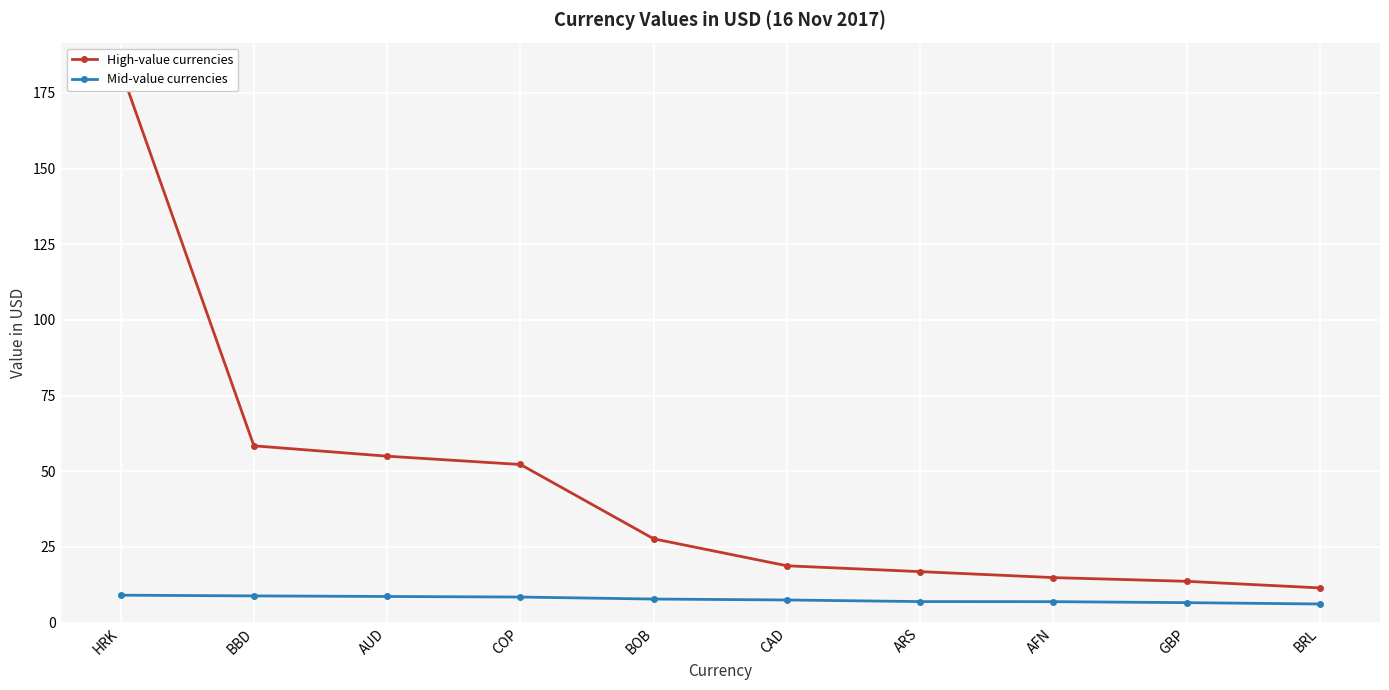

Read the Mid-value currencies value at AUD.

8.6